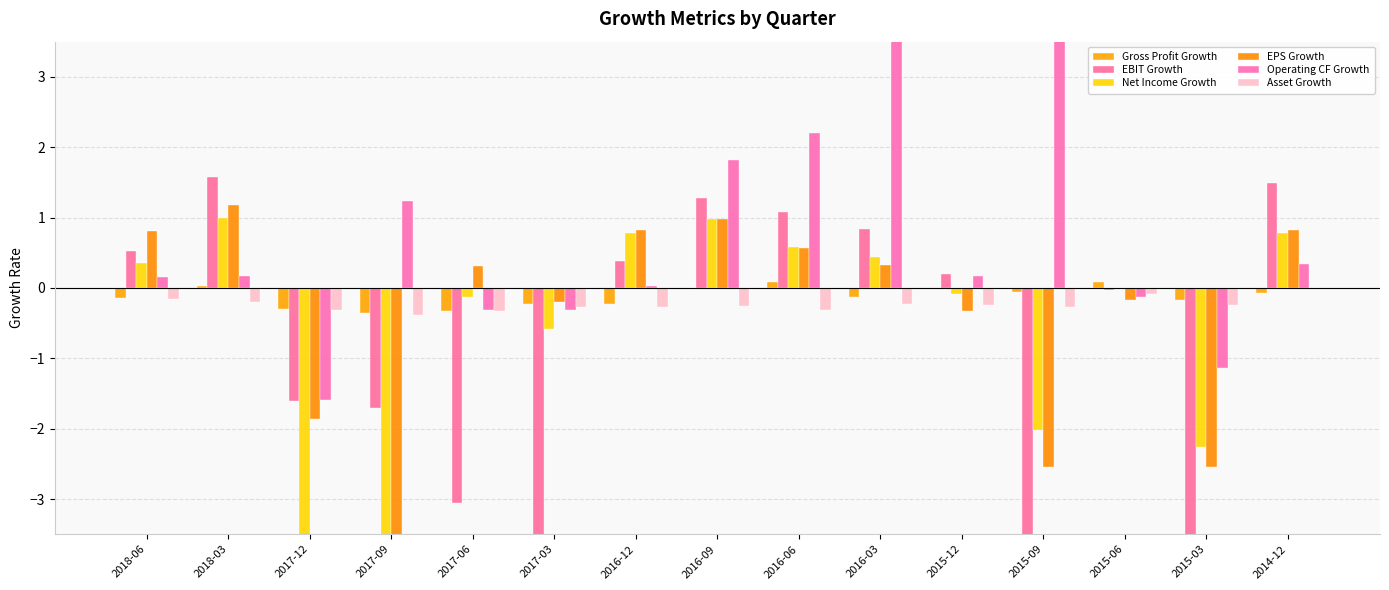

At which category does the chart reach its peak across all series?

2015-09